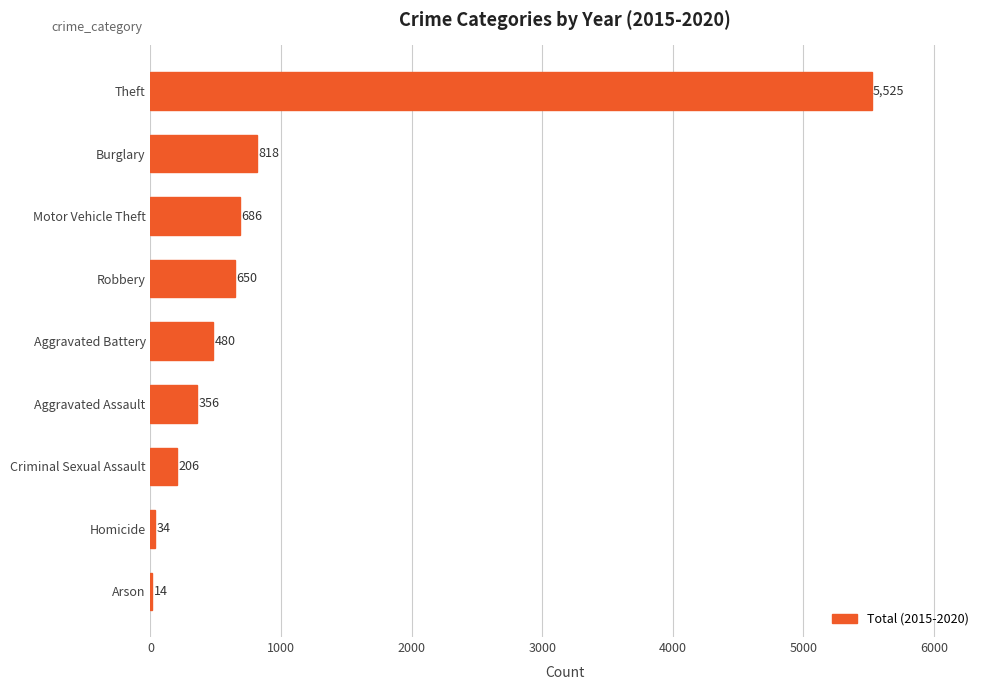

Which has a higher value, Burglary or Aggravated Assault?

Burglary